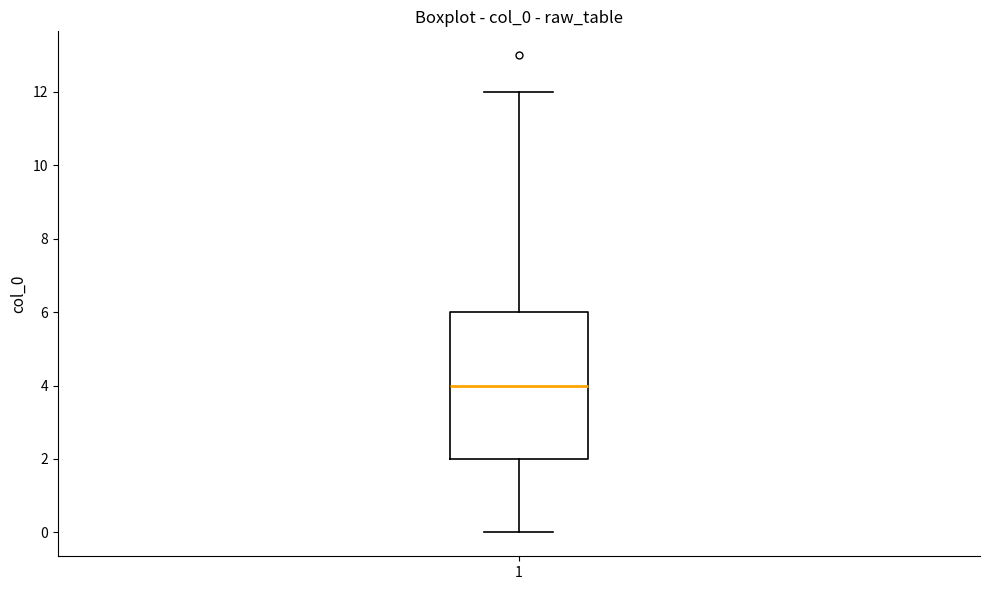

Where does the upper whisker of the box at x = 1 end on the y-axis? The values are not printed on the chart, so give them approximately, as read against the axis.

12